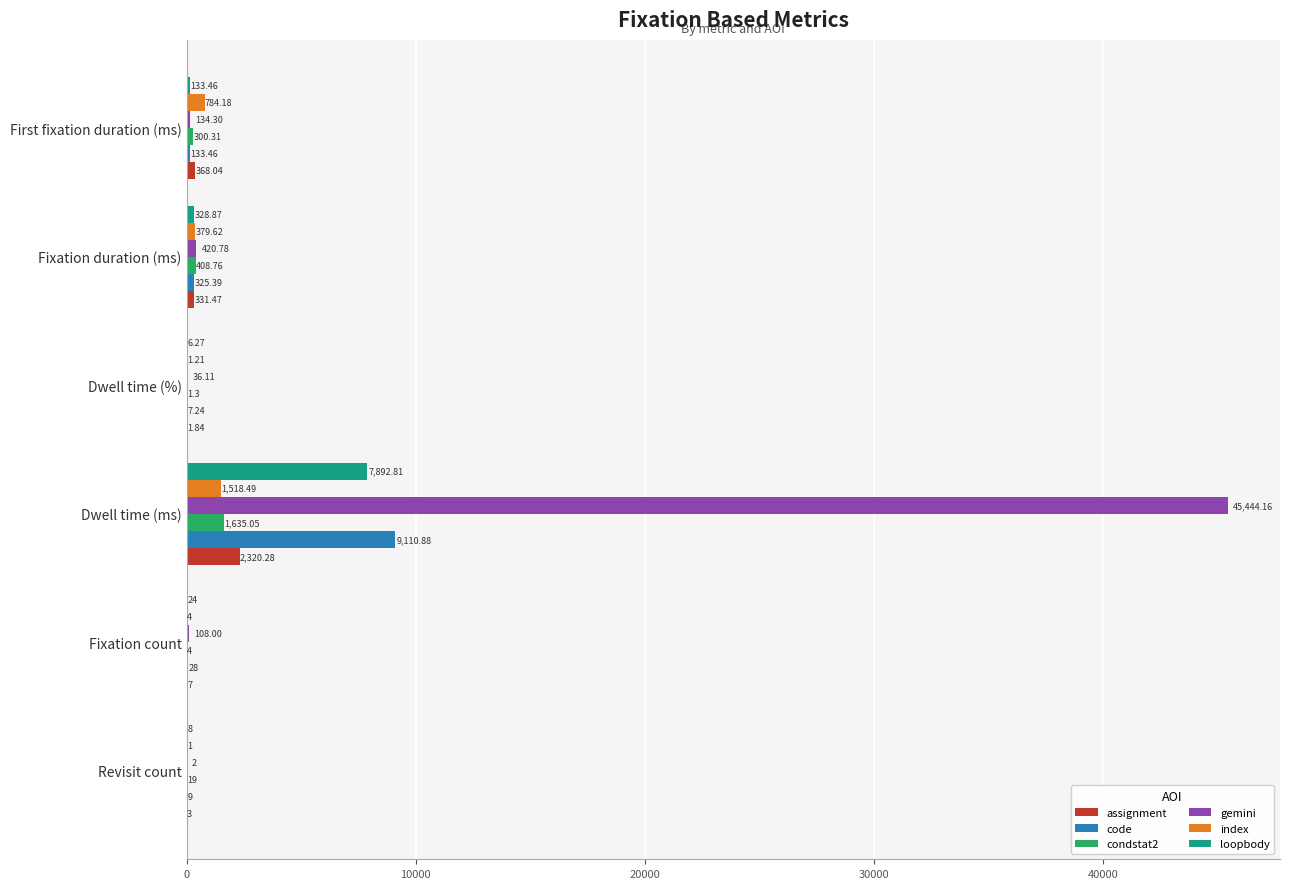

What is the sum of all index values?

2688.5